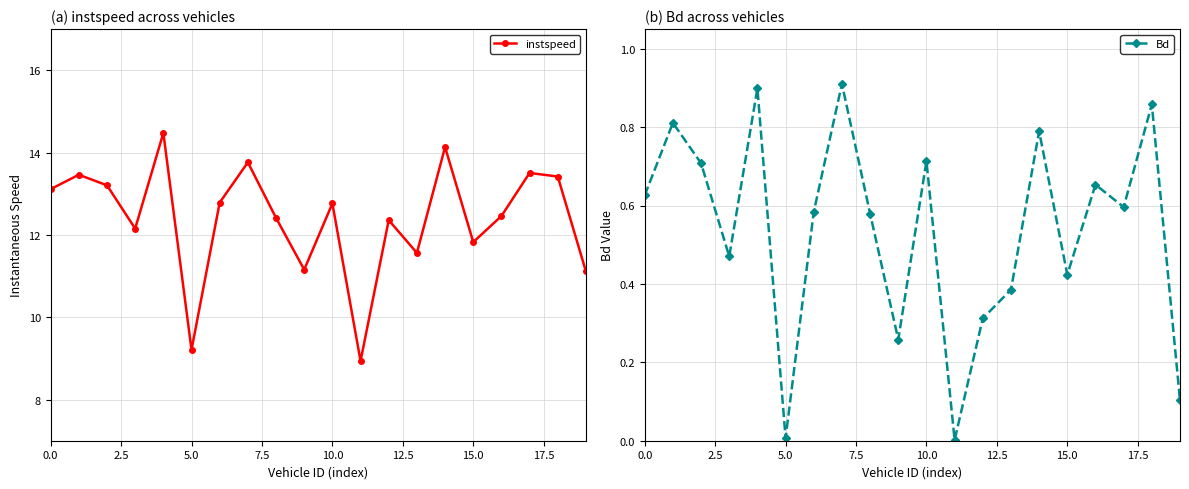

True or false: instspeed and Bd cross at least once.

False